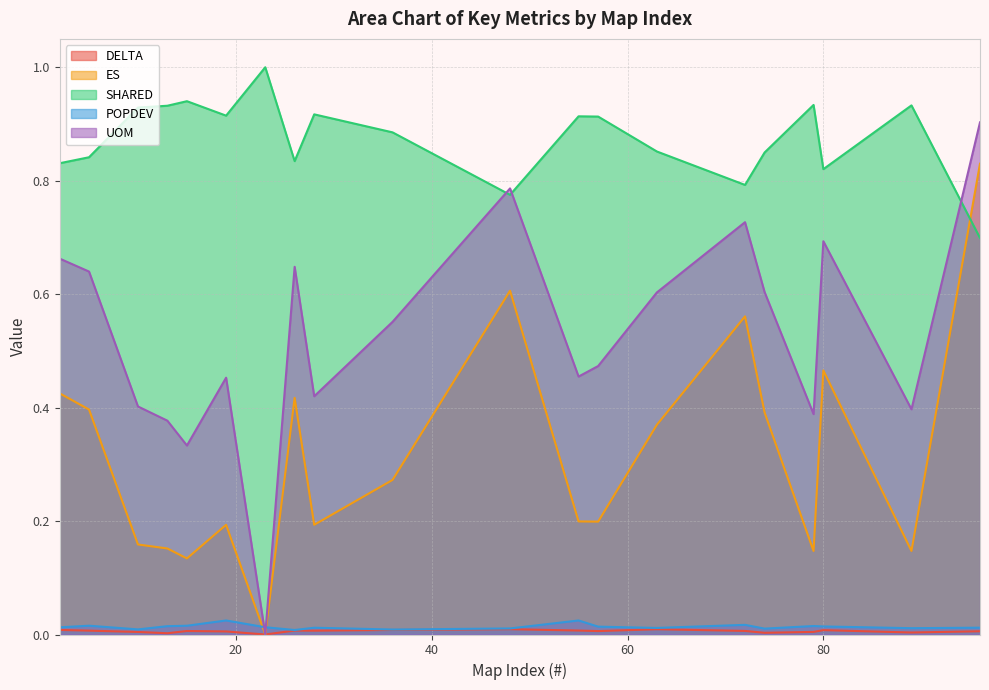

Count the ES values in the range 0 to 1.

20